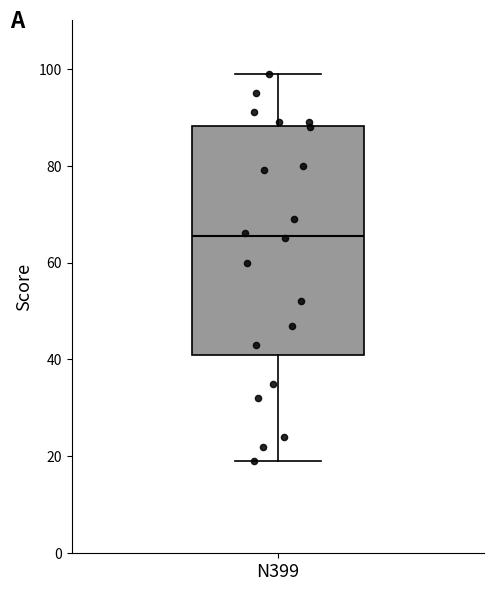

Read this box plot against the y-axis: the position of the median line, the range covered by the box, and the ends of both whiskers. The values are not printed on the chart, so give them approximately, as read against the axis.

median 66, box 42 to 88, whiskers 20 to 100